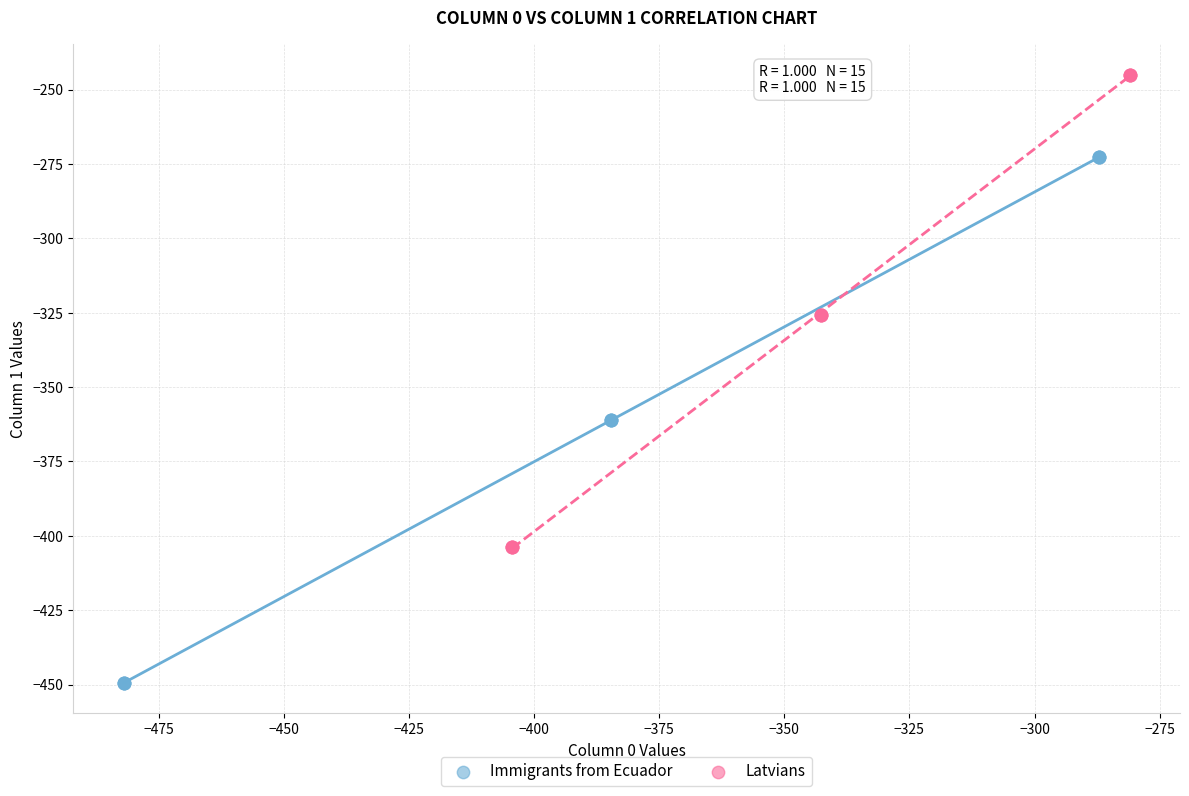

Which series has the widest spread of Y values?

Immigrants from Ecuador